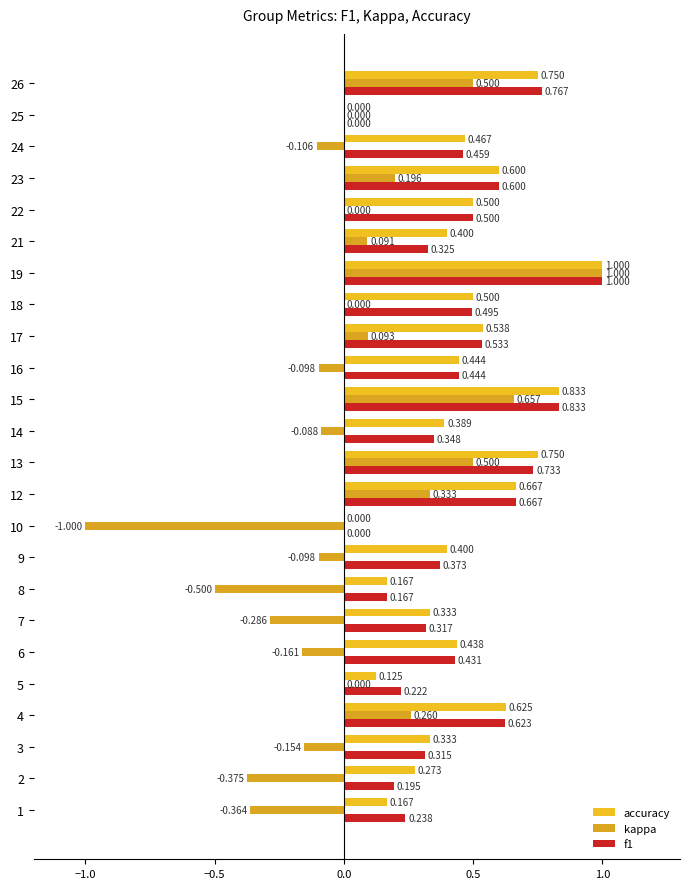

How many series are shown in this chart?

3